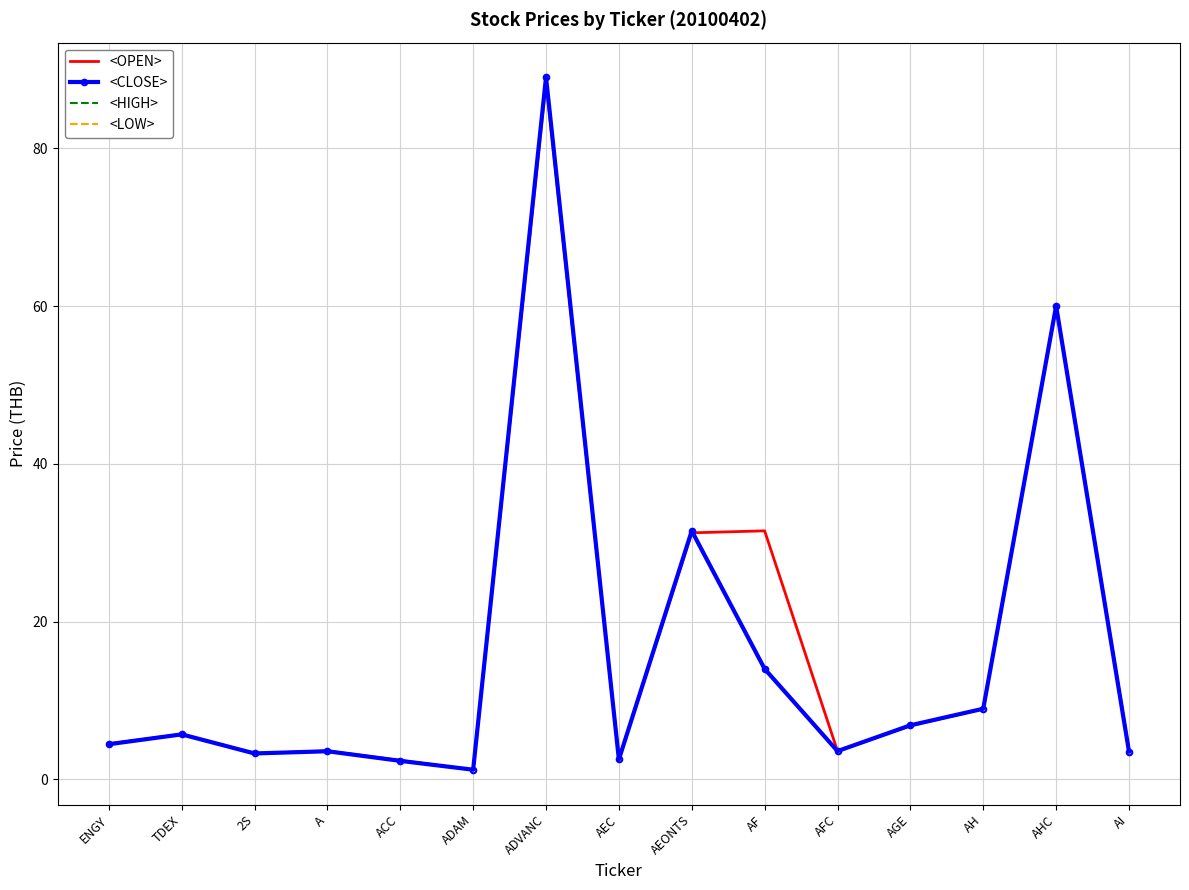

What is the minimum value shown in the chart?

1.2